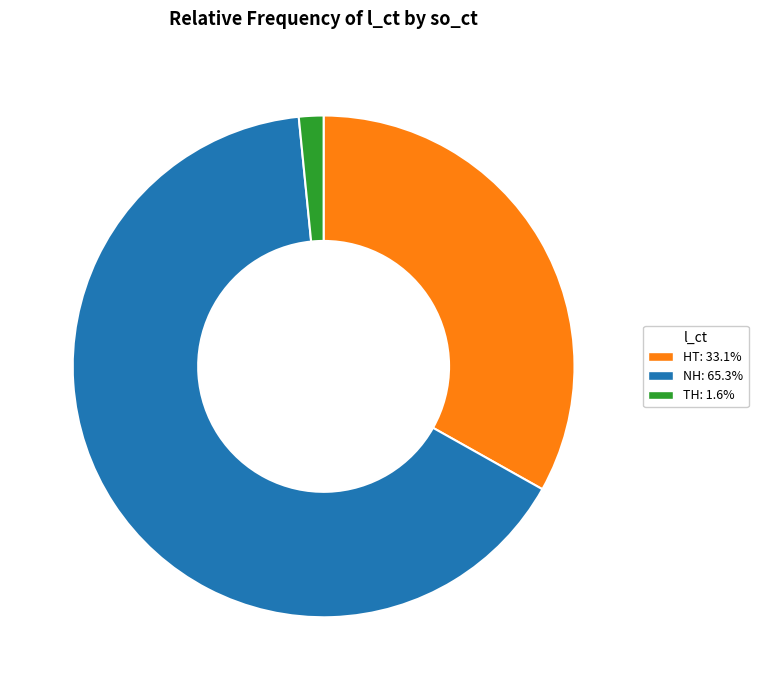

What is the smallest slice in the pie chart?

TH